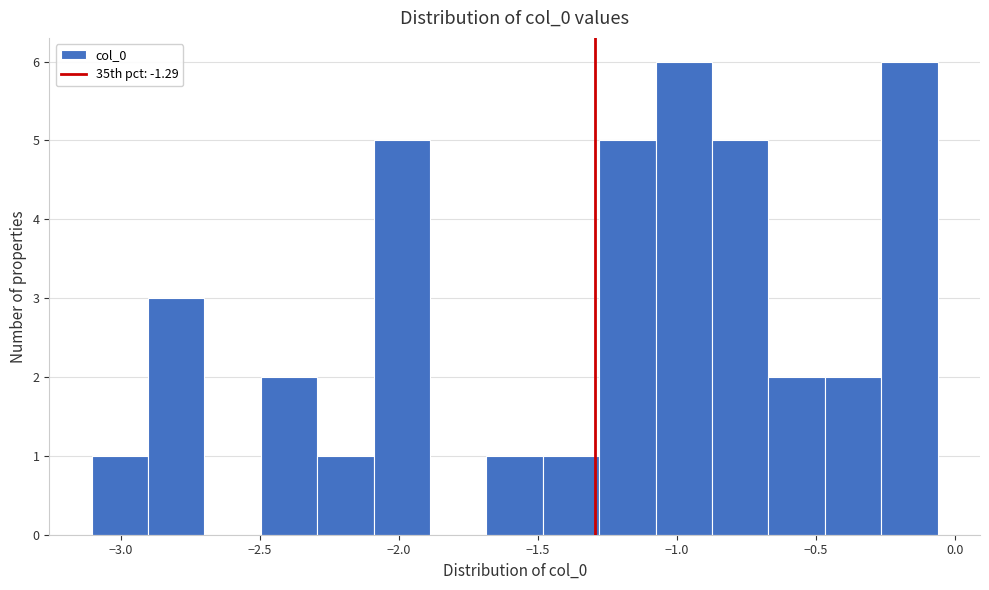

What is the height of the bar covering -0.45 to -0.25 on the x-axis? Neither the bar edges nor the heights are printed on the chart, so give them approximately, as read against the axes.

2